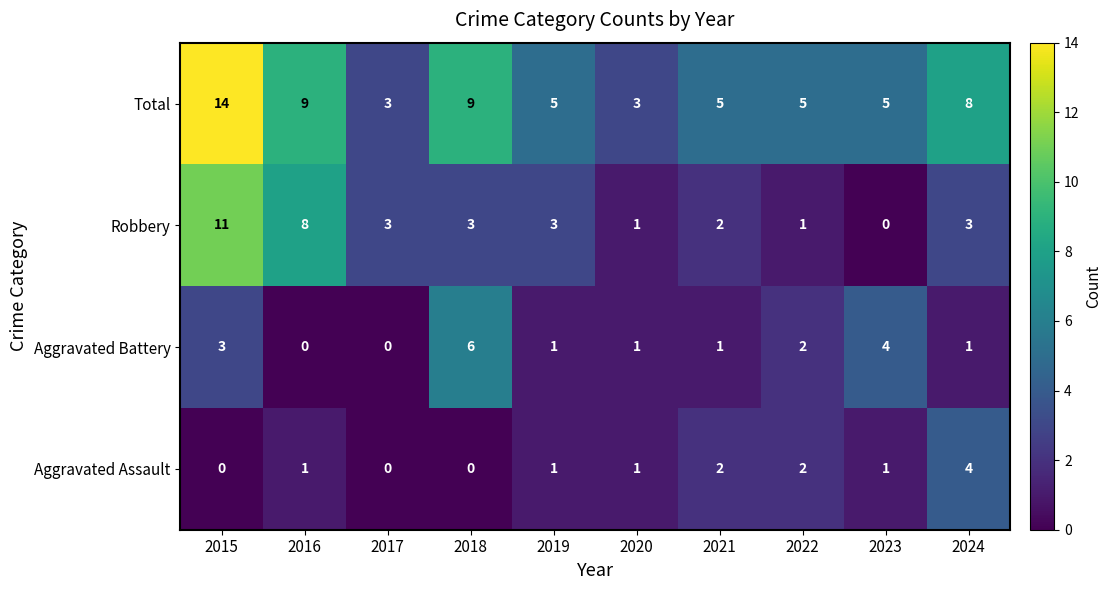

The Aggravated Assault series shows -3 at 2015. True or false?

False